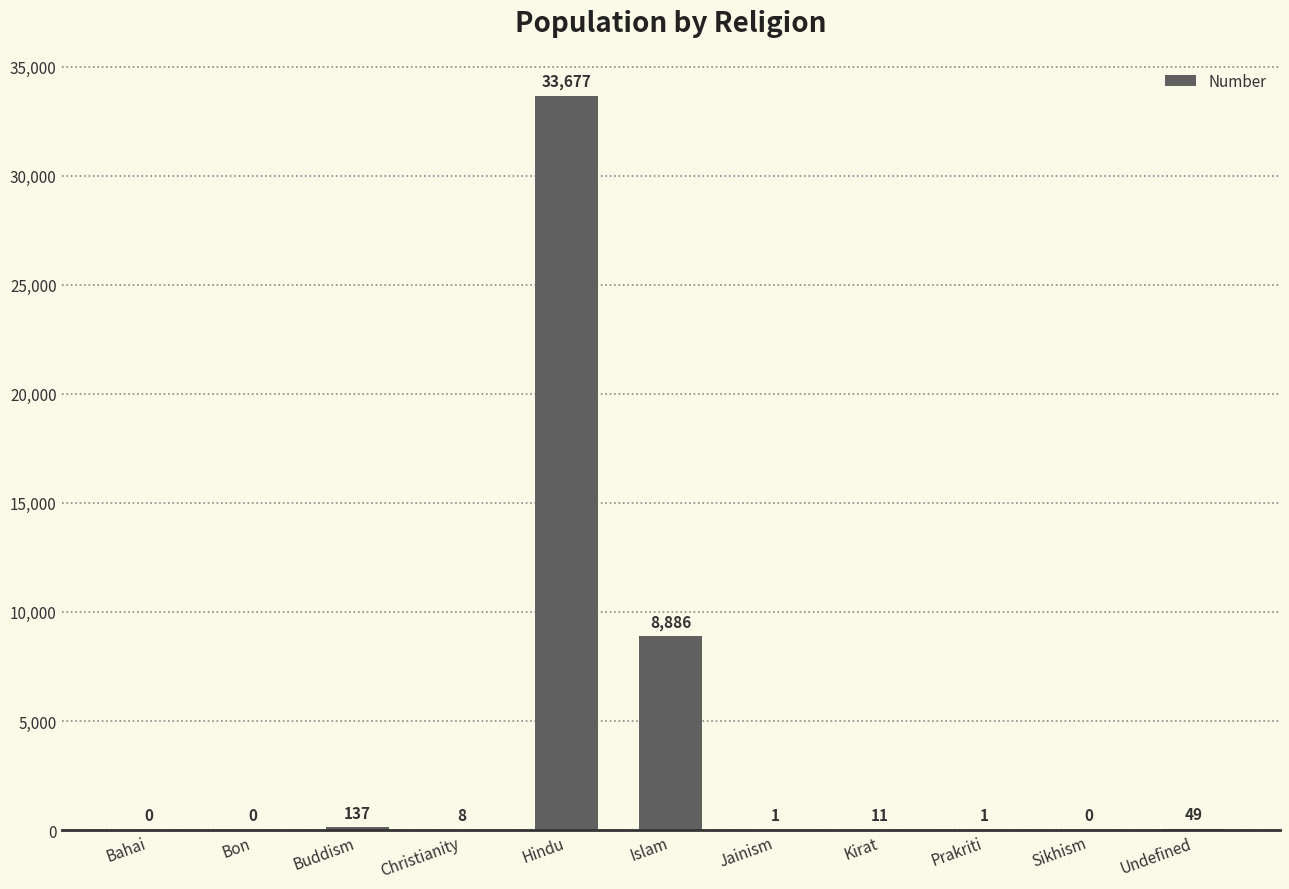

What is the sum of the values at Islam and Christianity?

8894